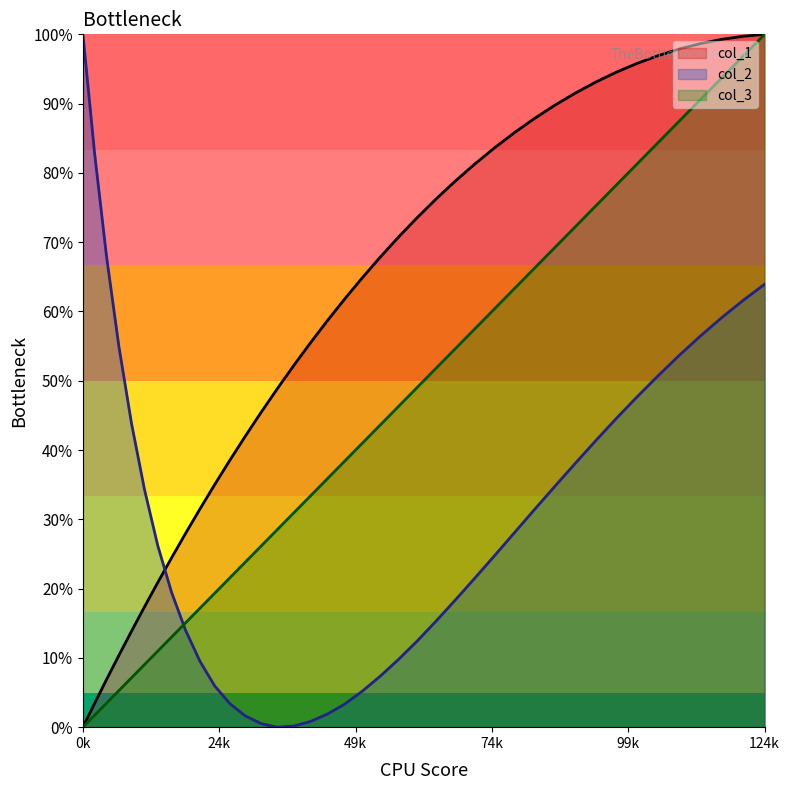

What are all the series names shown in the legend?

col_1, col_2, col_3